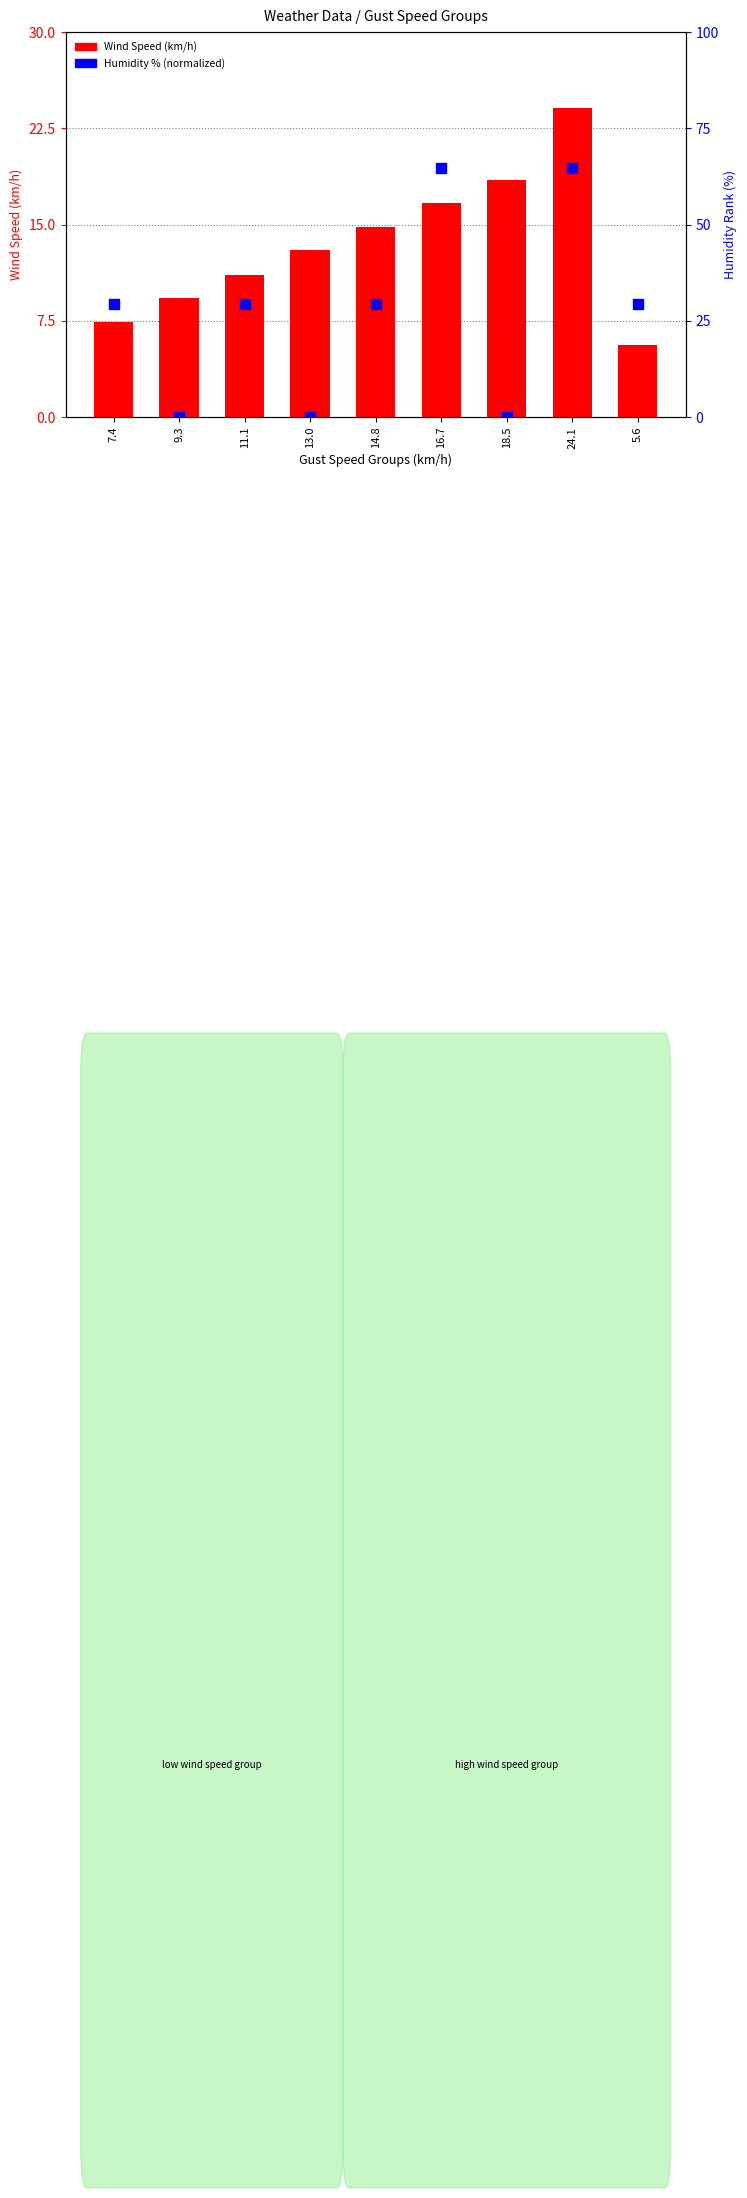

Which series has the largest total across all categories?

Humidity % (normalized)